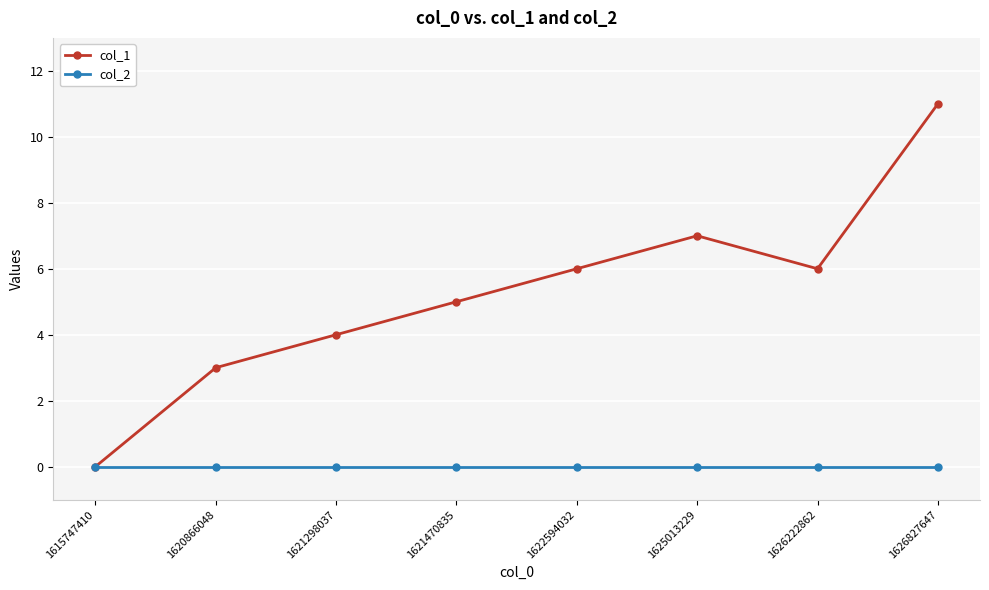

At which category is the sum across all series the highest?

1626827647